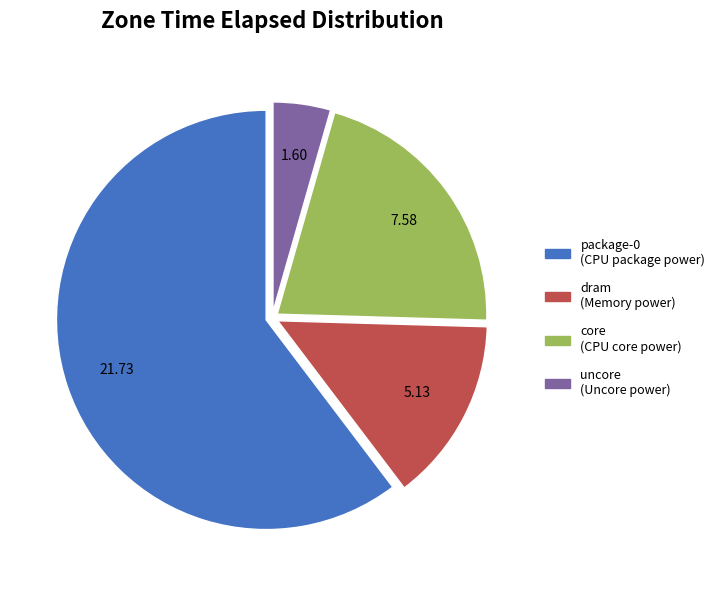

Rank the categories by value from highest to lowest.

package-0, core, dram, uncore